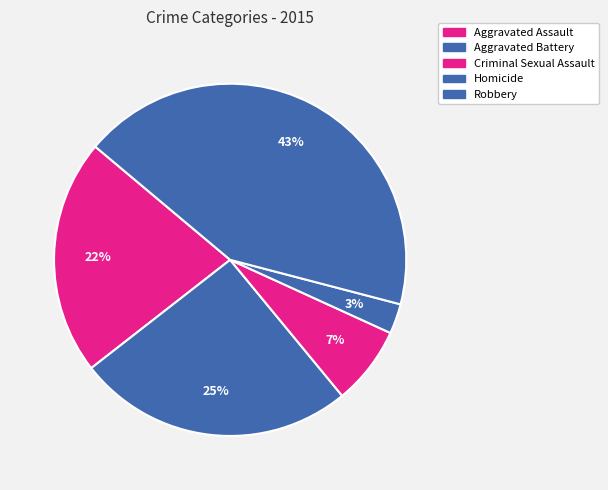

To the nearest percent, what is the average slice percentage?

20%